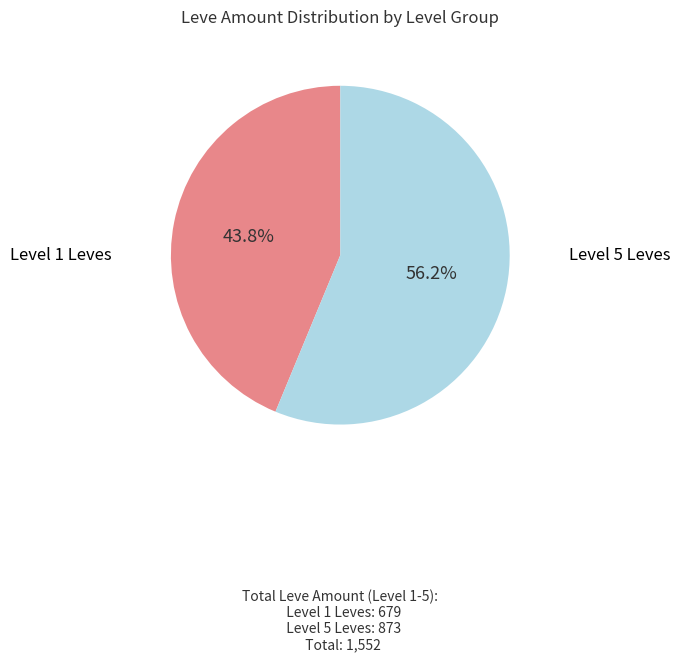

What is the smallest slice in the pie chart?

Level 1 Leves